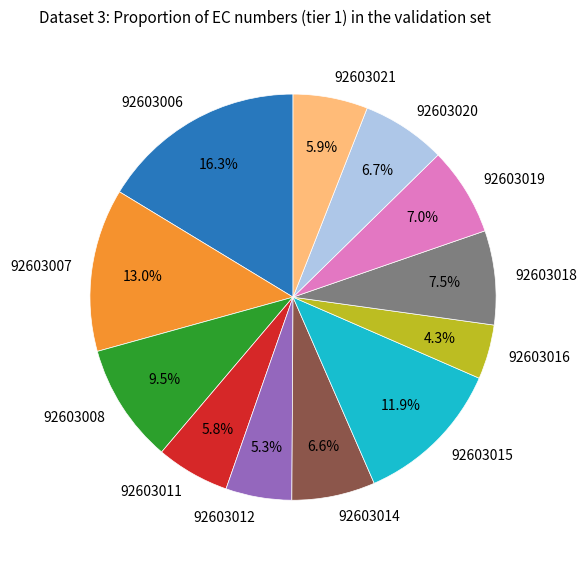

Which slice is the smallest?

92603016